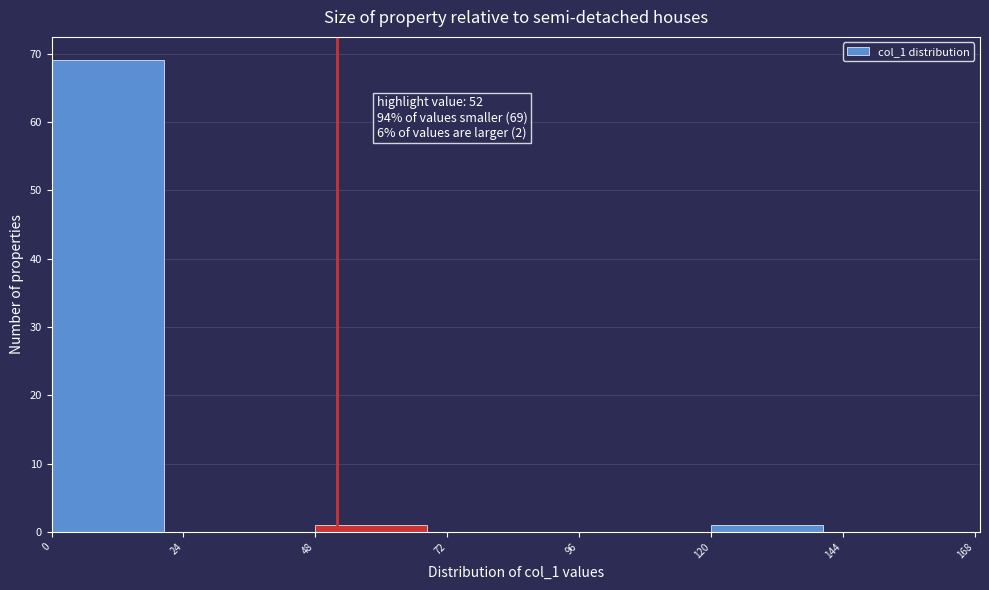

Over which range of the x-axis is the bar tallest?

0 to 24